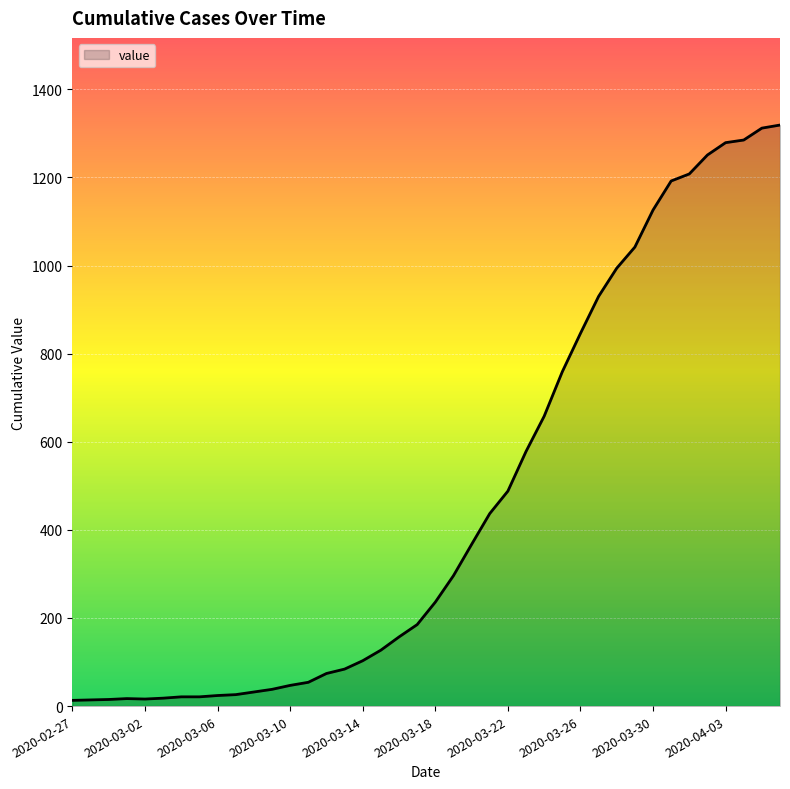

What is the average value?

467